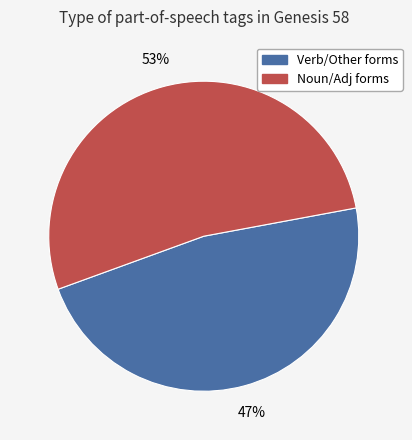

How many slices are in this pie chart?

2